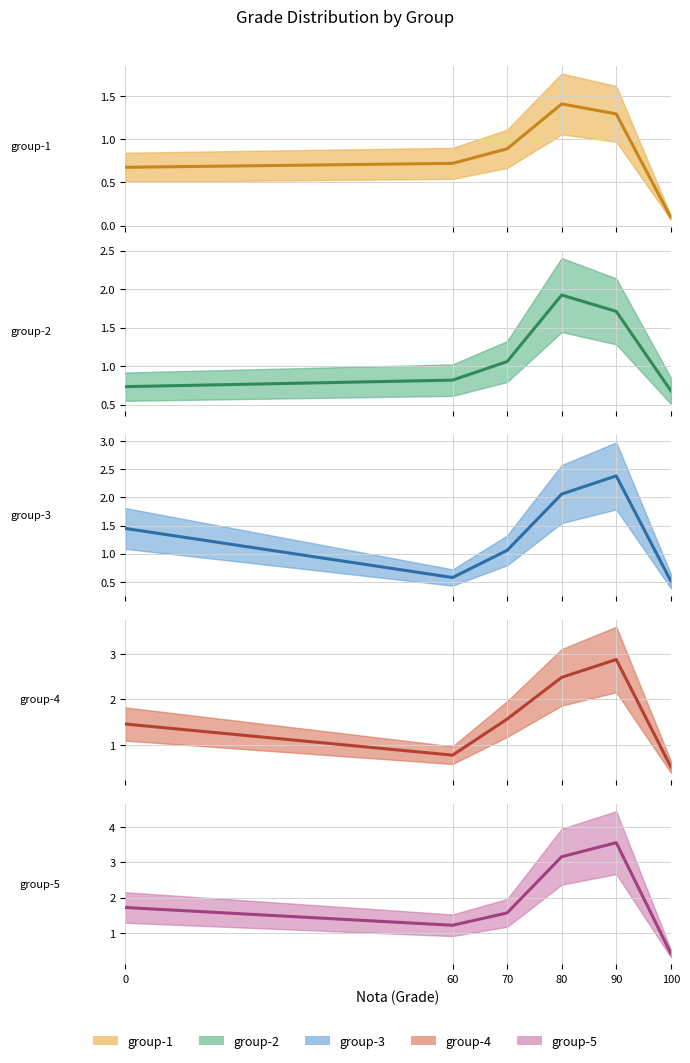

At which category is the sum across all series the highest?

90